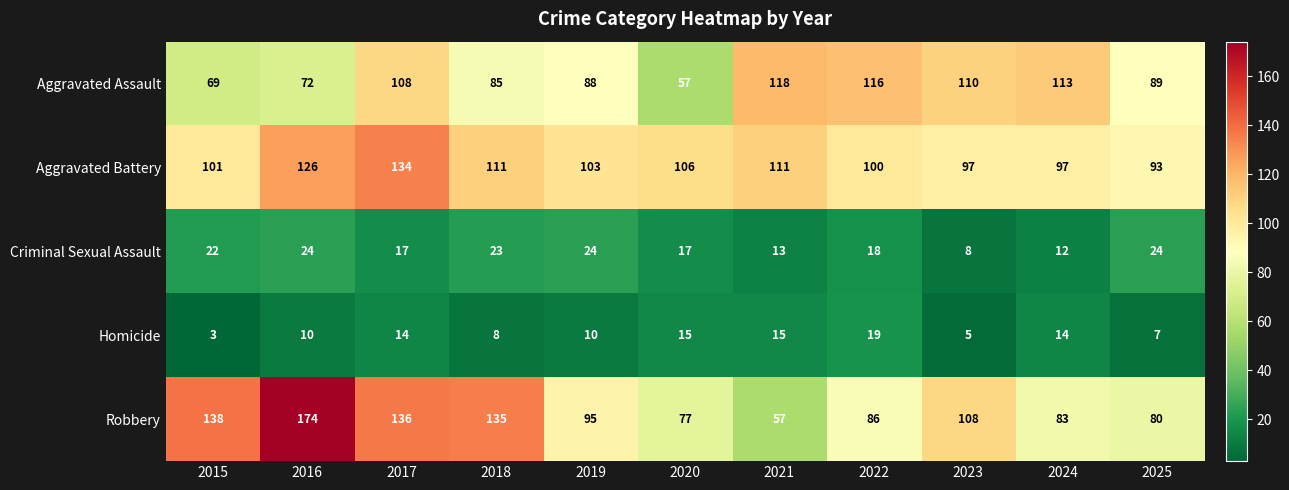

The value of Homicide at 2024 is 4. True or false?

False